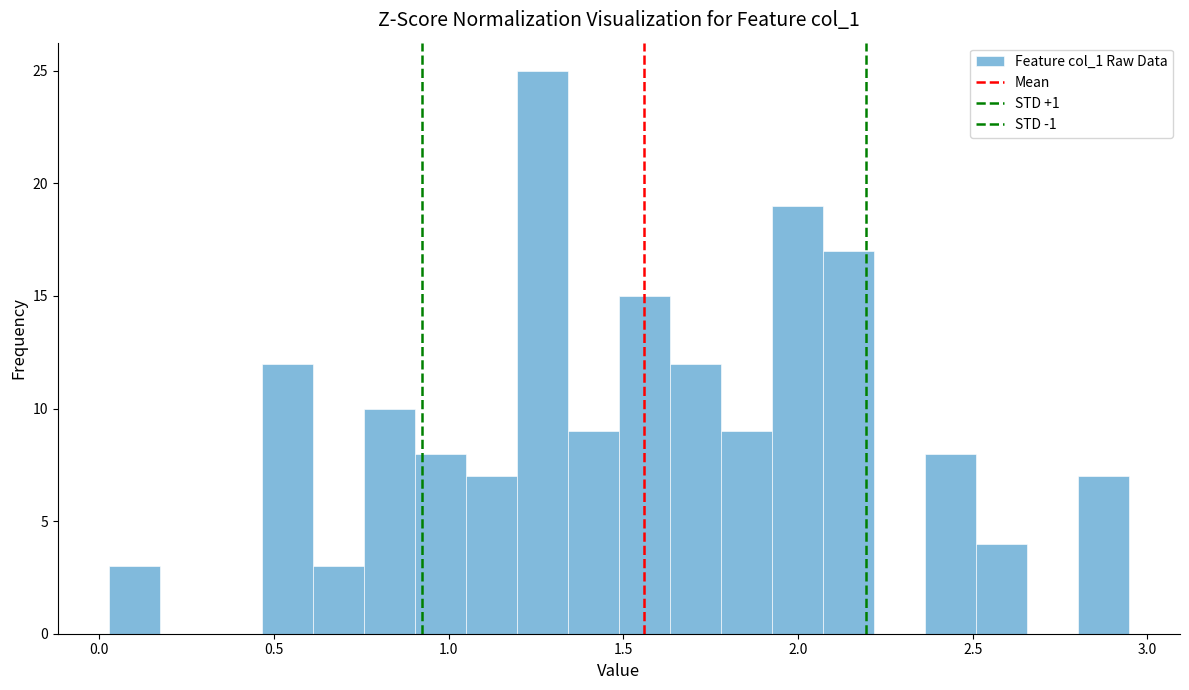

Around what value on the x-axis is the tallest bar? Give the approximate position of its centre, as read against the axis.

1.25